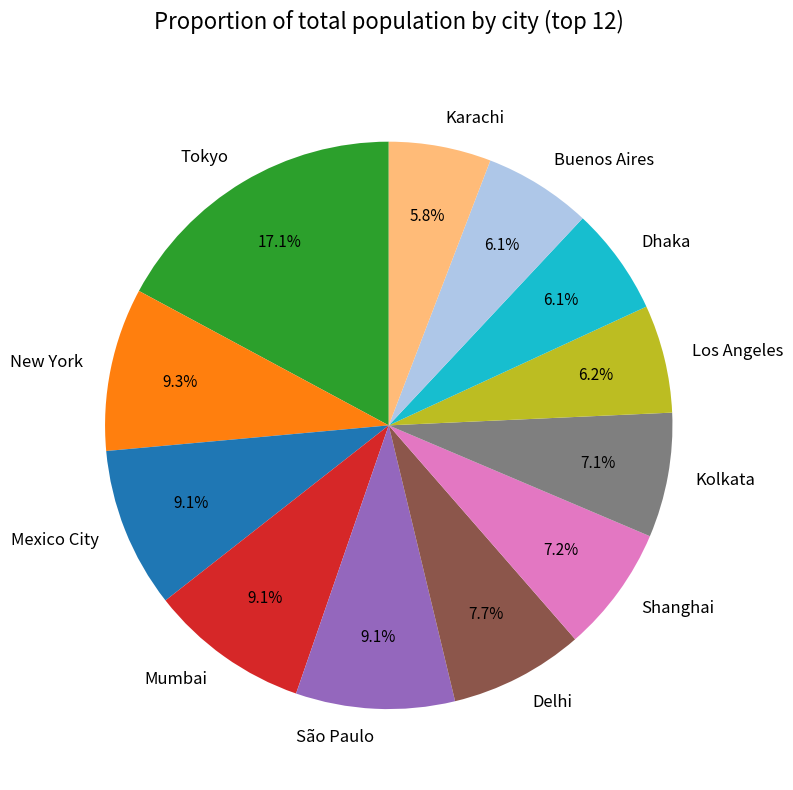

Count the number of slices in the pie.

12